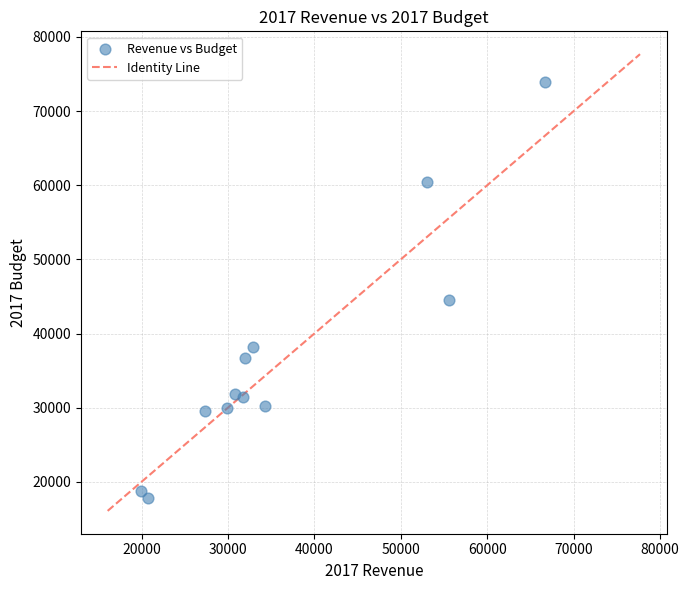

What Y value in the scatter plot is closest to 45918?

44481.3